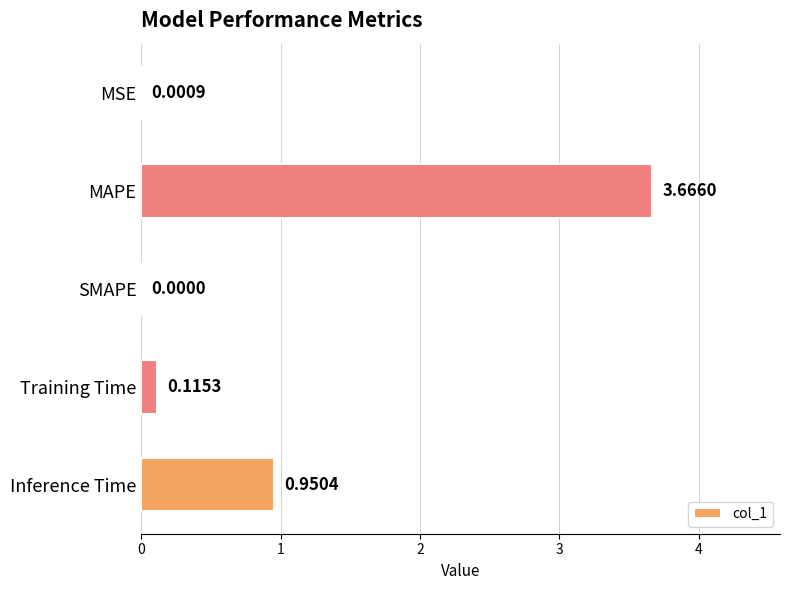

Which has a higher value, MSE or Training Time?

Training Time